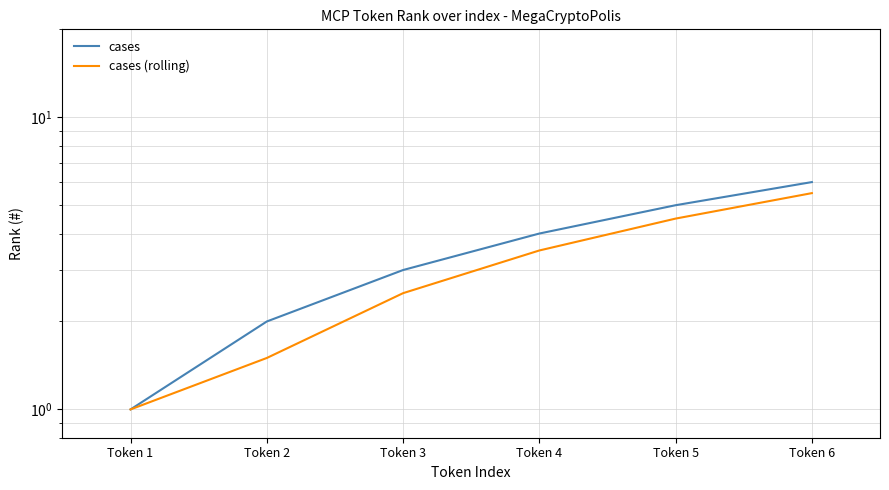

True or false: cases (rolling) and cases intersect in this chart.

False